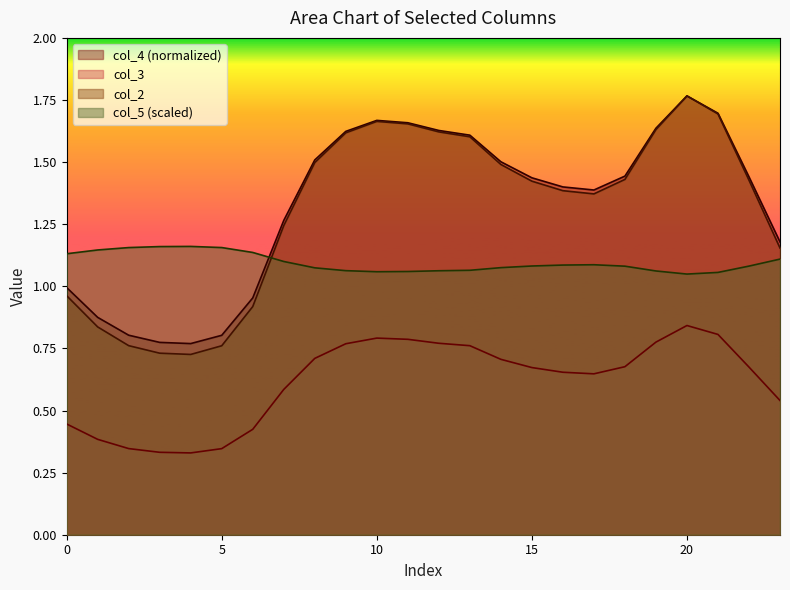

Rank the series at 4 from highest to lowest value.

col_5, col_4, col_2, col_3